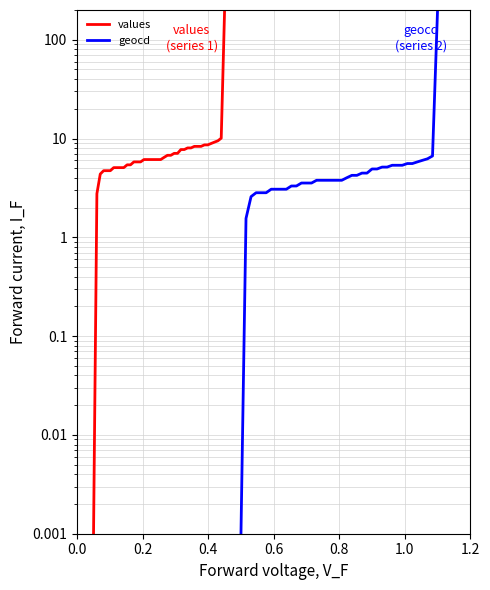

What is the highest value of the geocd series?

200.0